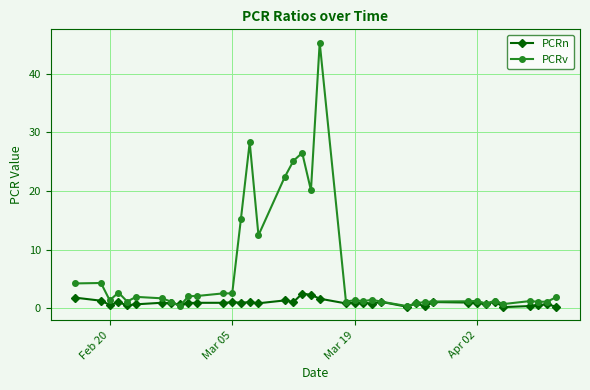

List the series in order of their peak value, lowest first.

PCRn, PCRv